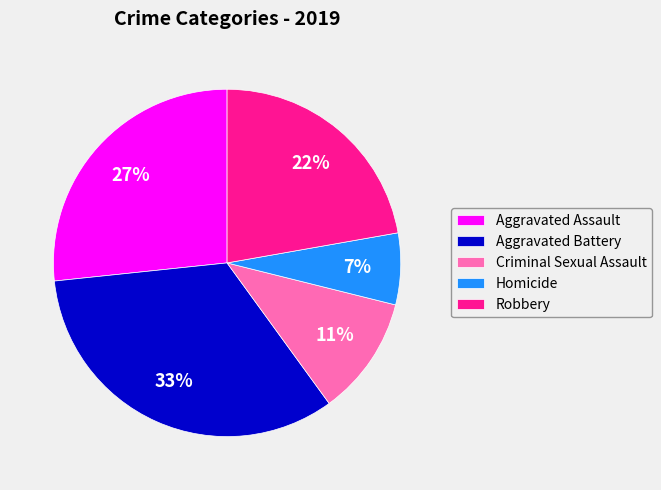

How many slices are in this pie chart?

5